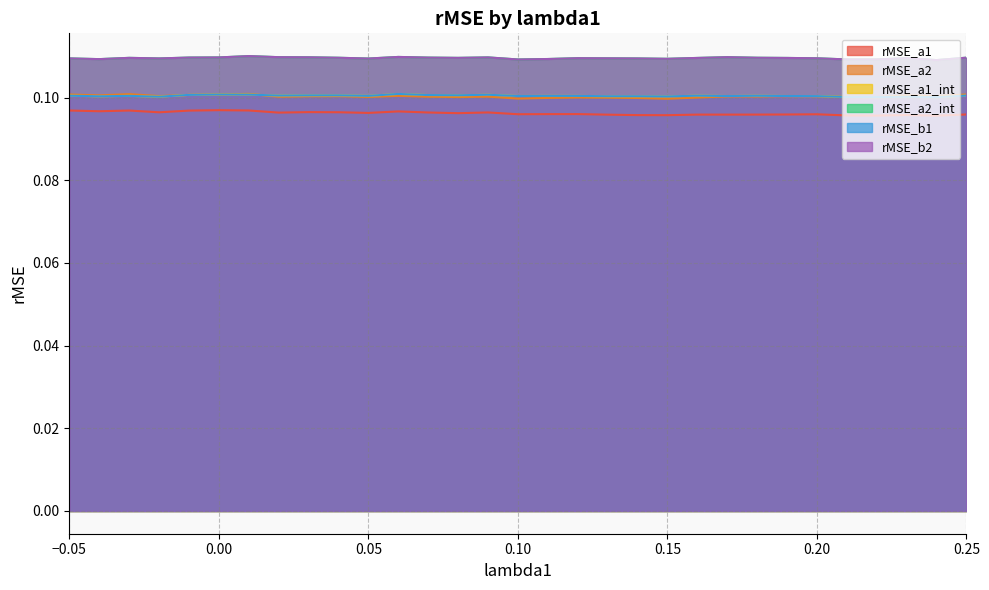

What is the sum of the rMSE_a2_int values at 0.04 and 0.09?

0.2